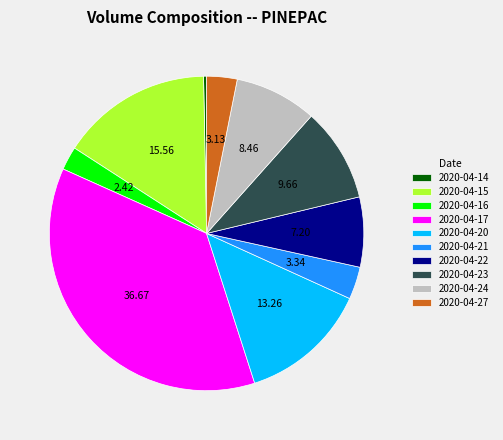

Is 2020-04-21 the majority of the pie?

No